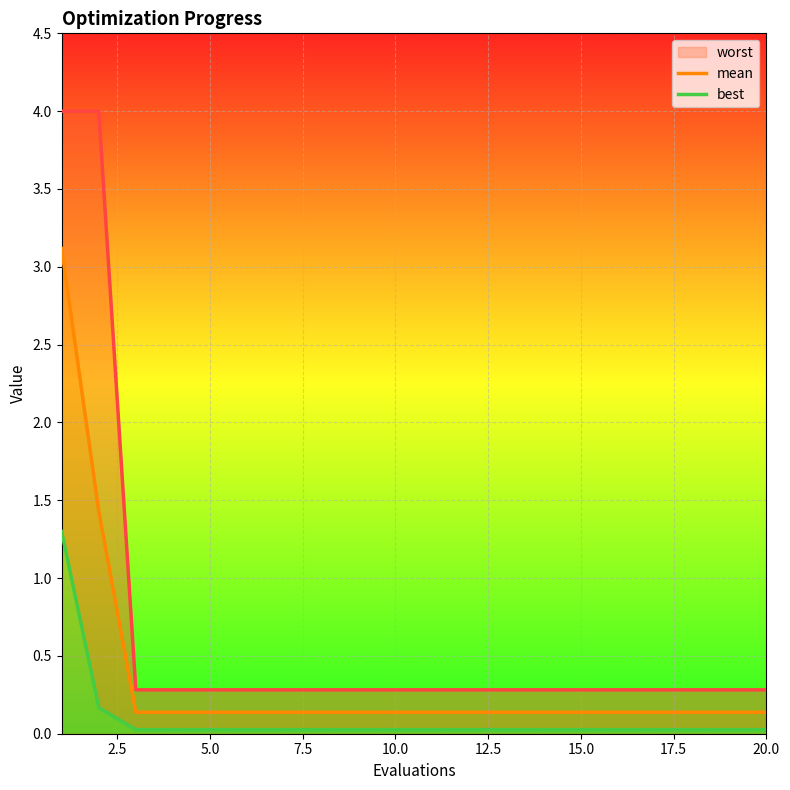

Is it true that worst equals 0.3 at 5.0?

True